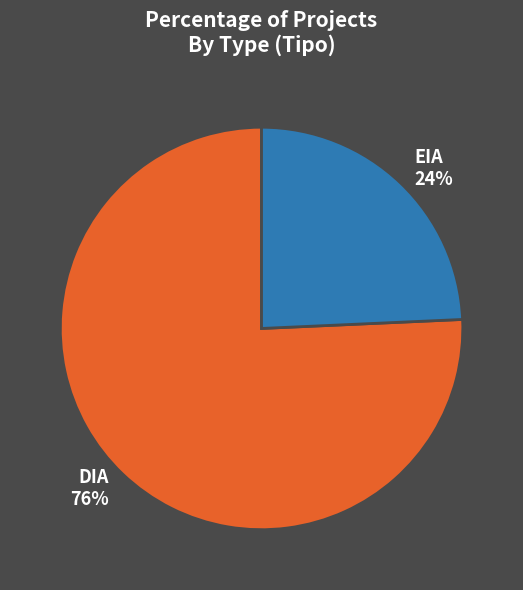

How many slices are in this pie chart?

2